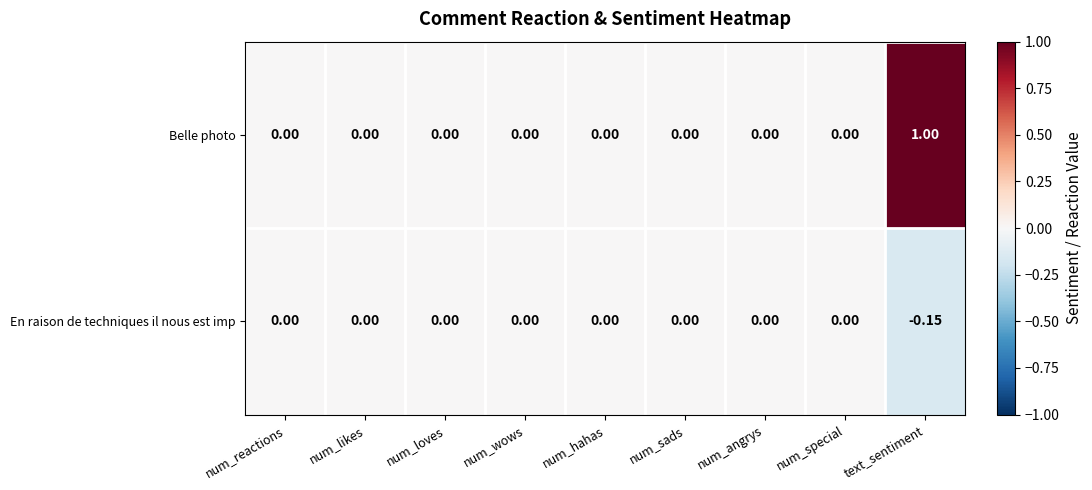

List the series in order of their overall mean, highest first.

Belle photo, En raison de techniques il nous est imp